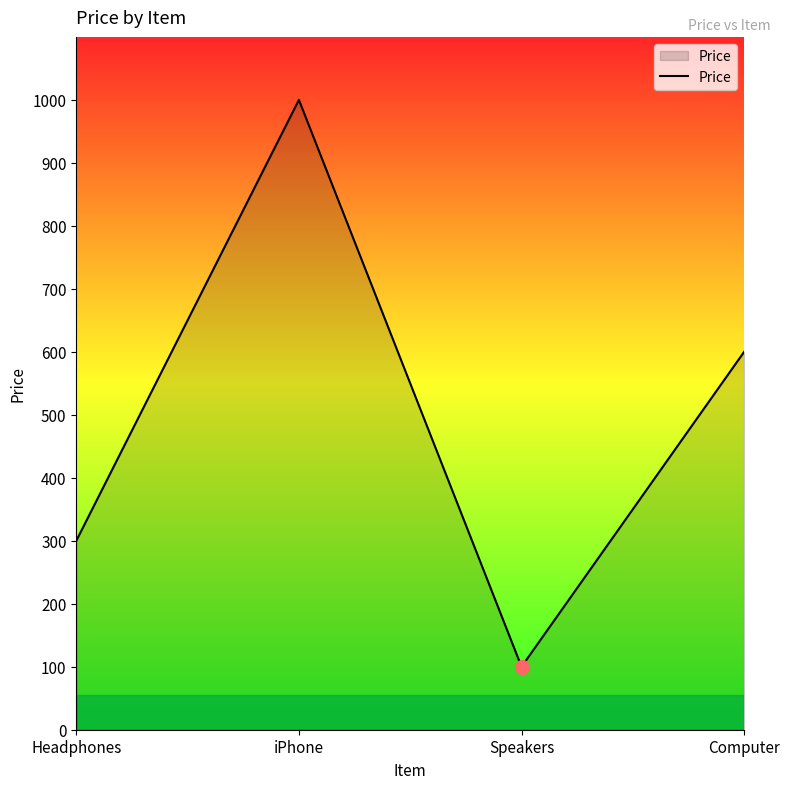

Rank the categories by value from highest to lowest.

iPhone, Computer, Headphones, Speakers